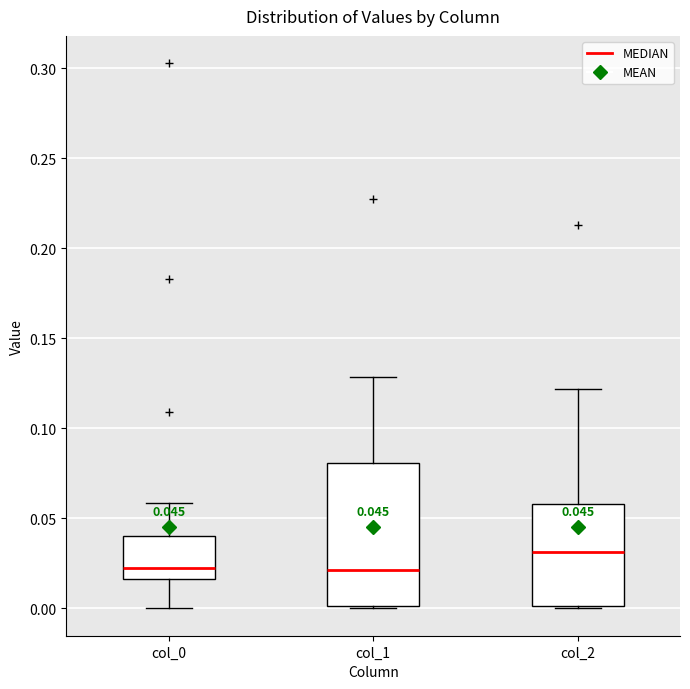

Which box has the highest median line?

col_2